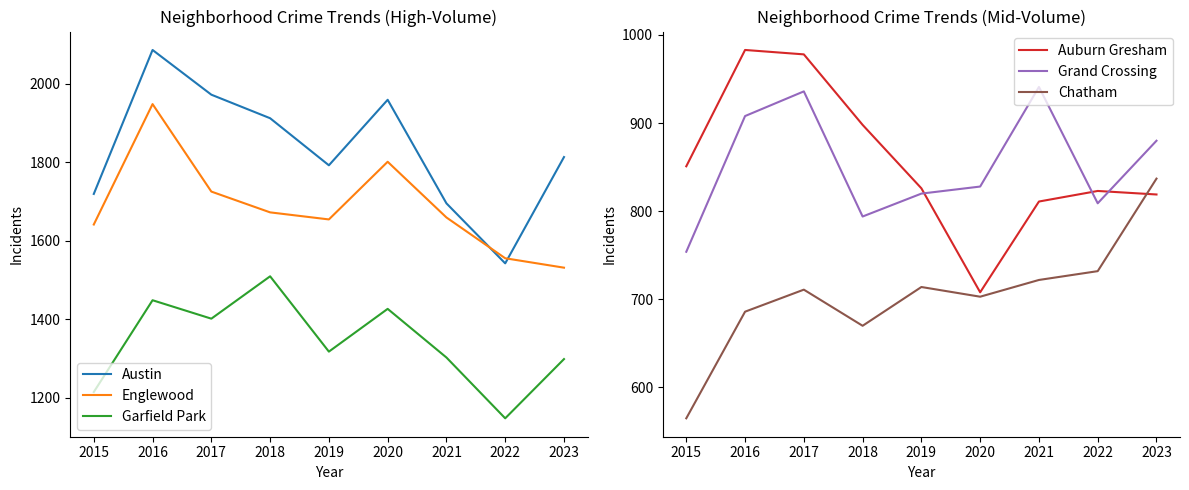

What is the lowest value of the Chatham series?

565